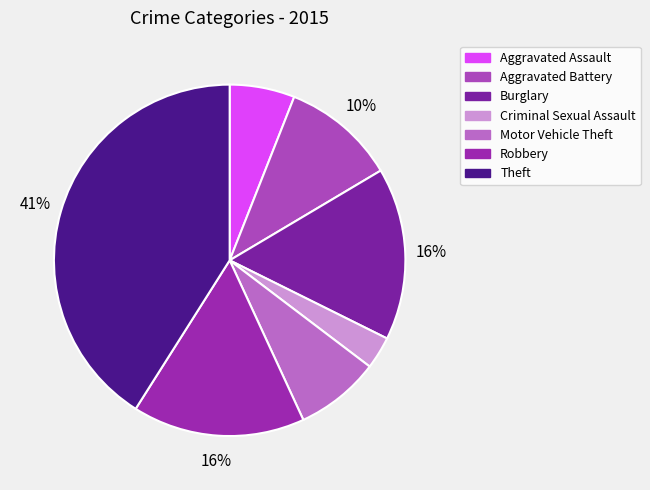

The Criminal Sexual Assault slice represents 3% of the pie. True or false?

True